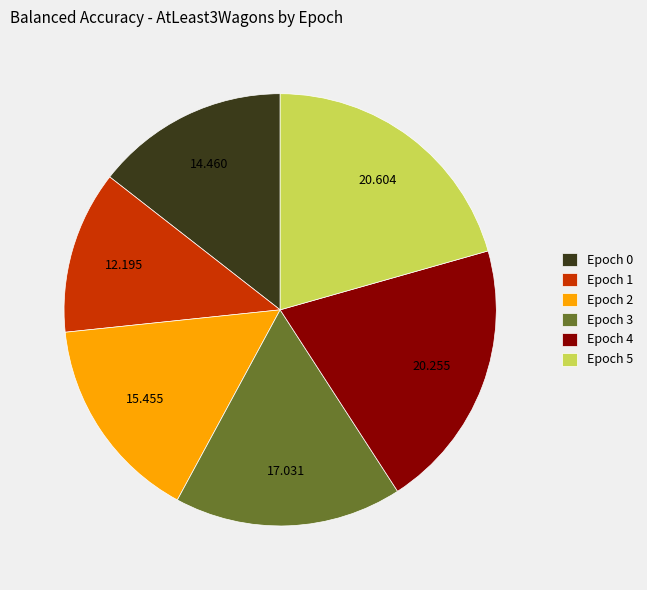

Is there a majority slice in this chart?

No